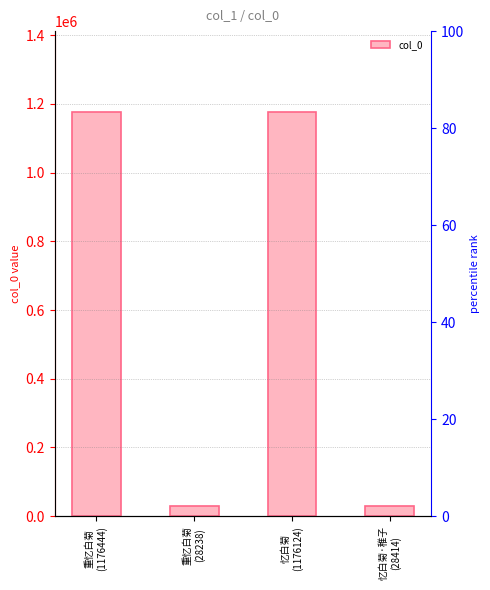

Is it true that the value at 忆白菊
(1176124) is 2092349?

False